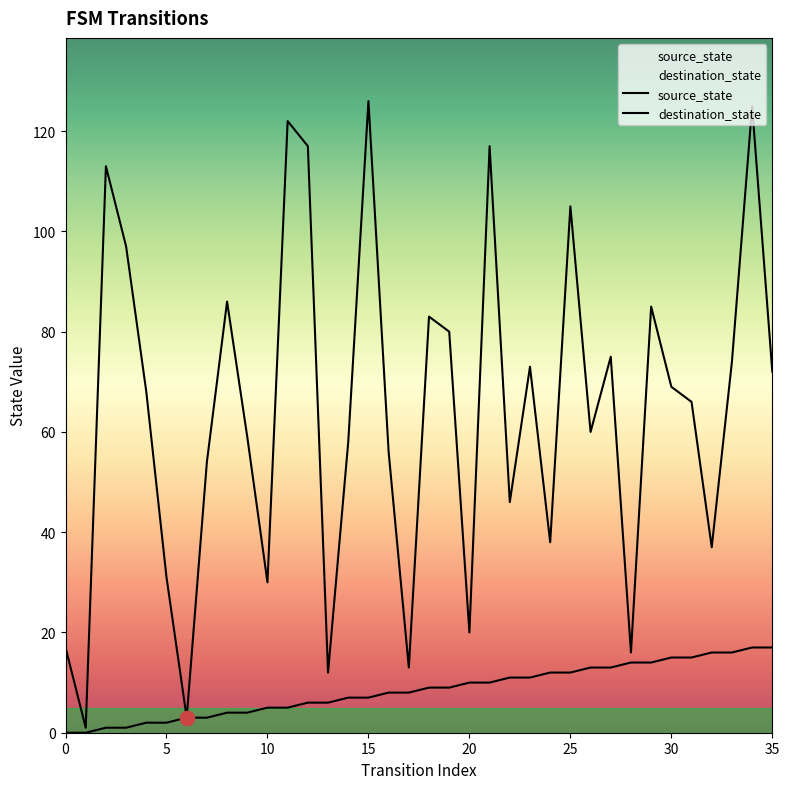

True or false: destination_state and source_state intersect in this chart.

False